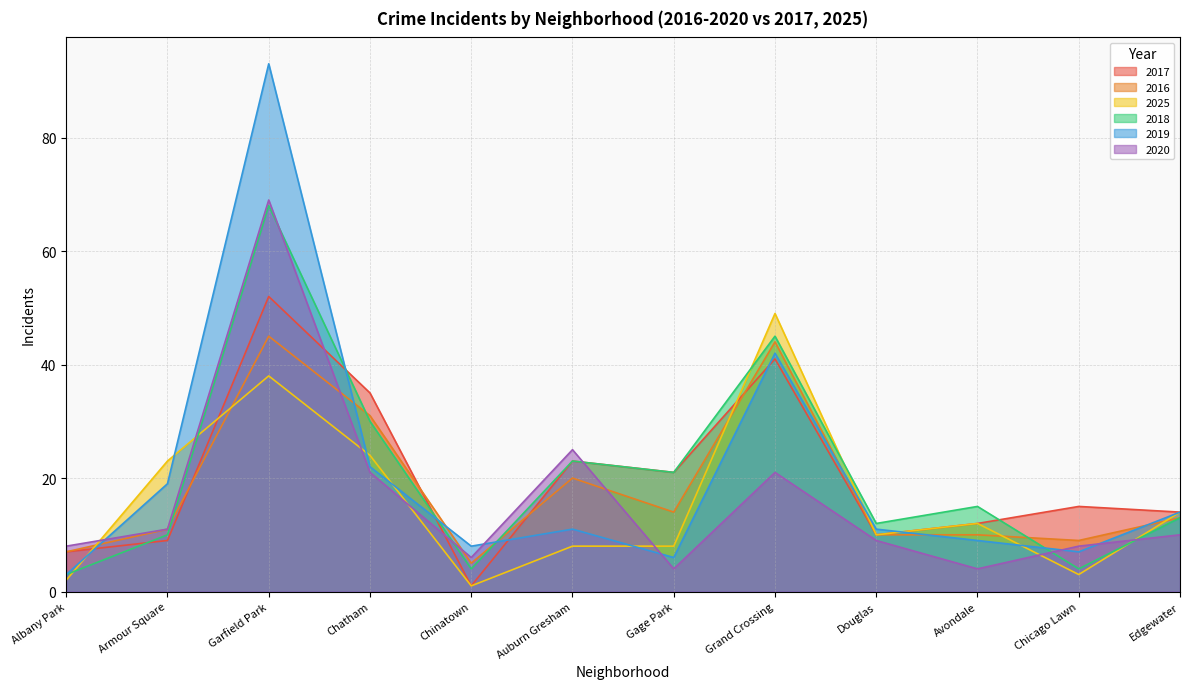

What is the label of the 3rd point from the left?

Garfield Park